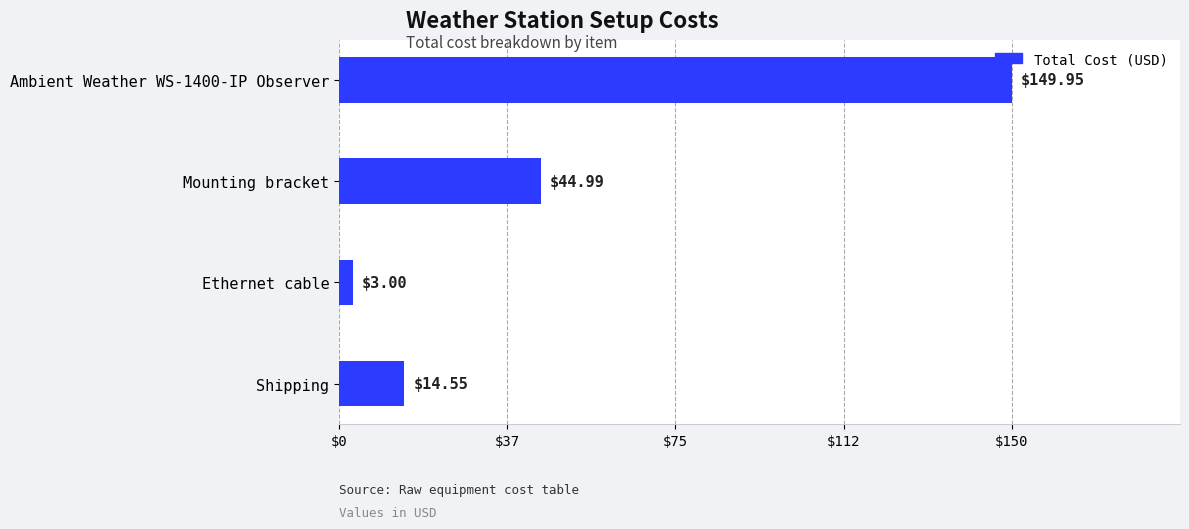

How many bars are there in total?

4